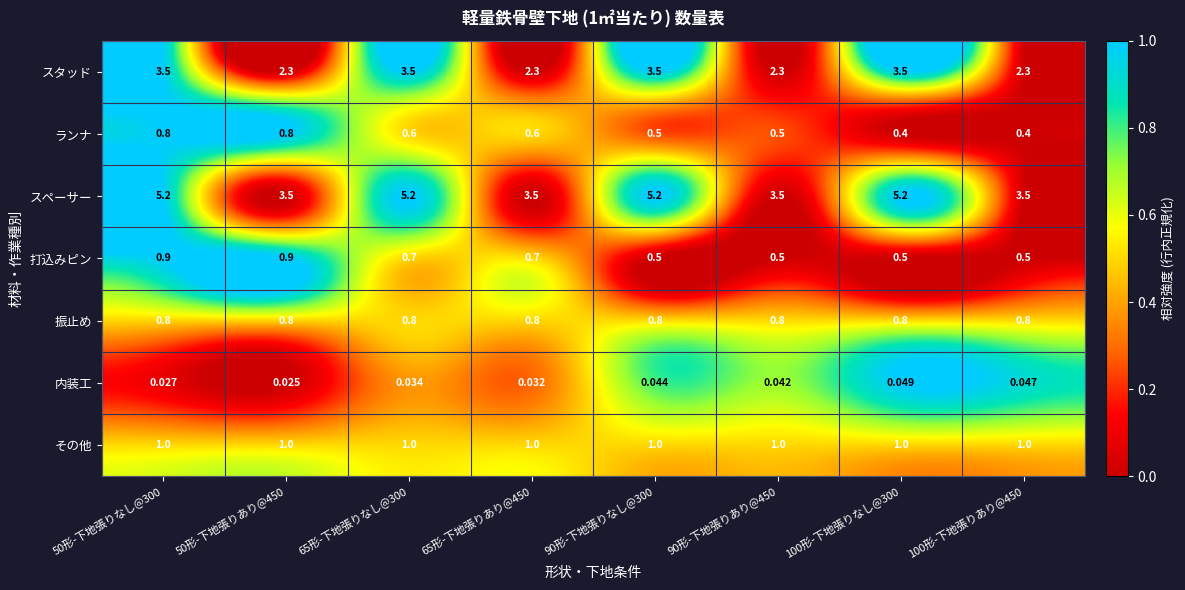

At which category is the sum across all series the highest?

50形-下地張りなし@300